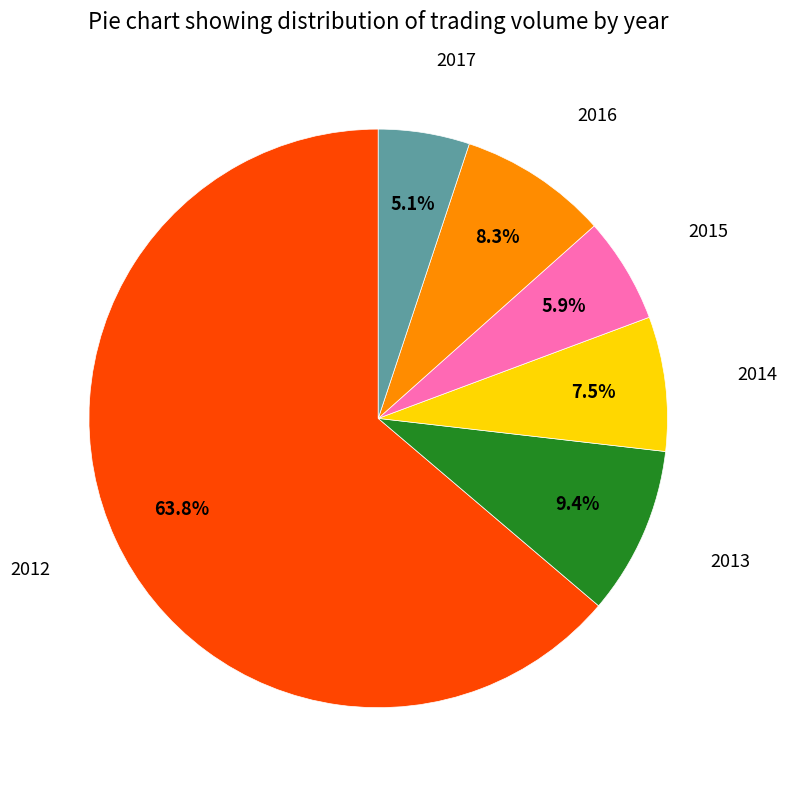

Is there a majority slice in this chart?

Yes